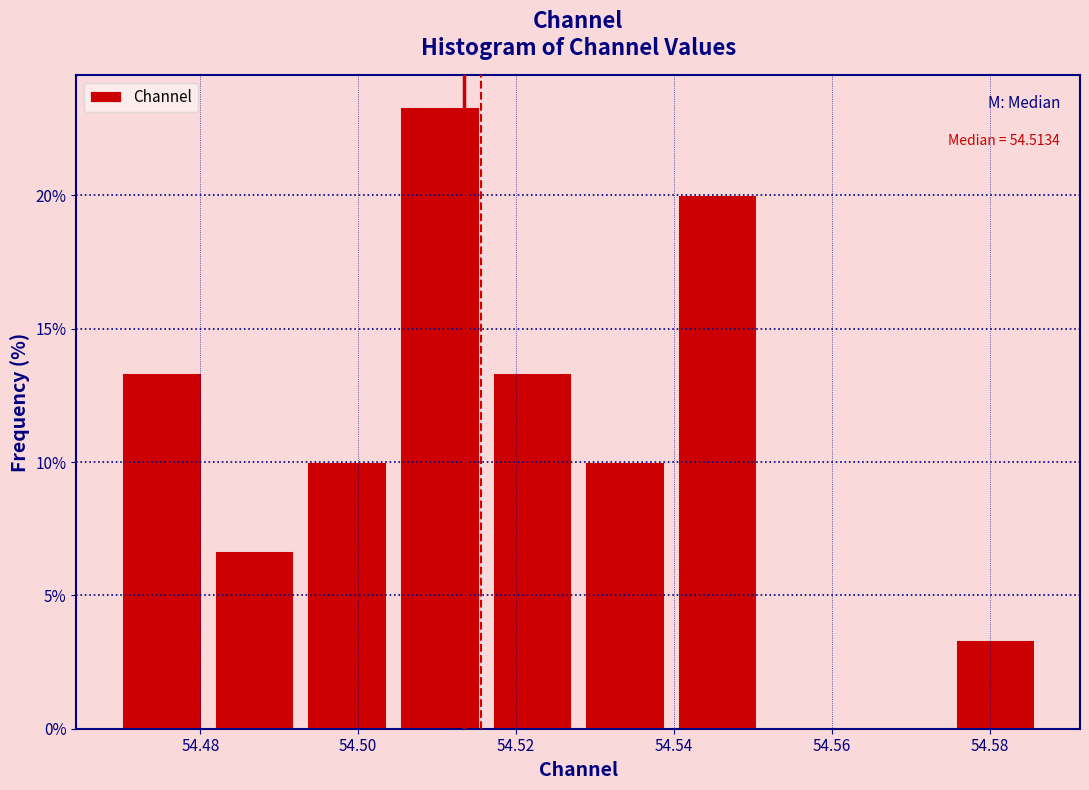

Which range on the x-axis has the tallest bar?

54.504 to 54.516